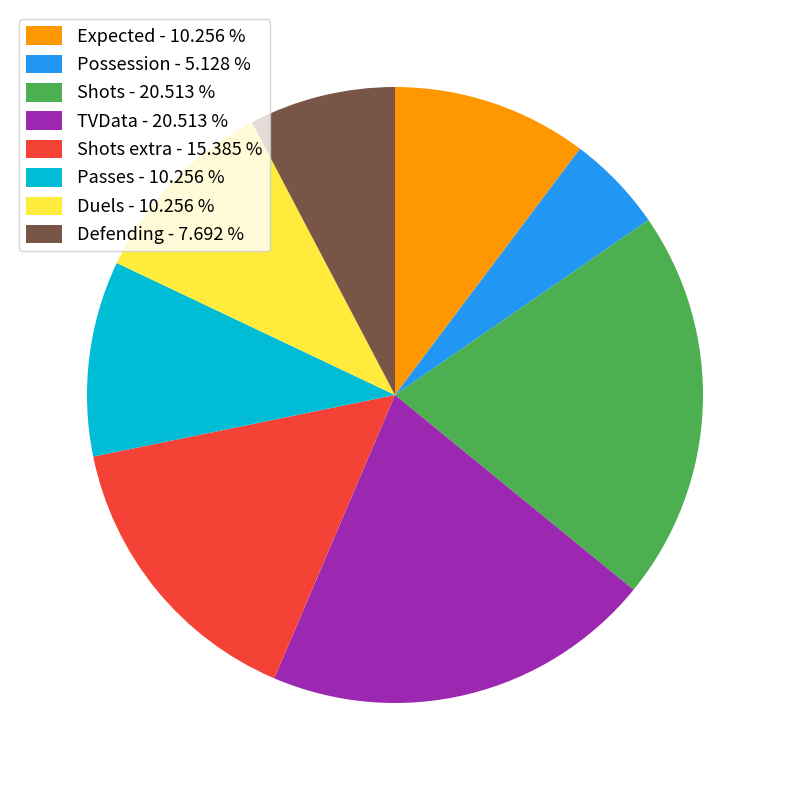

Is there a majority slice in this chart?

No